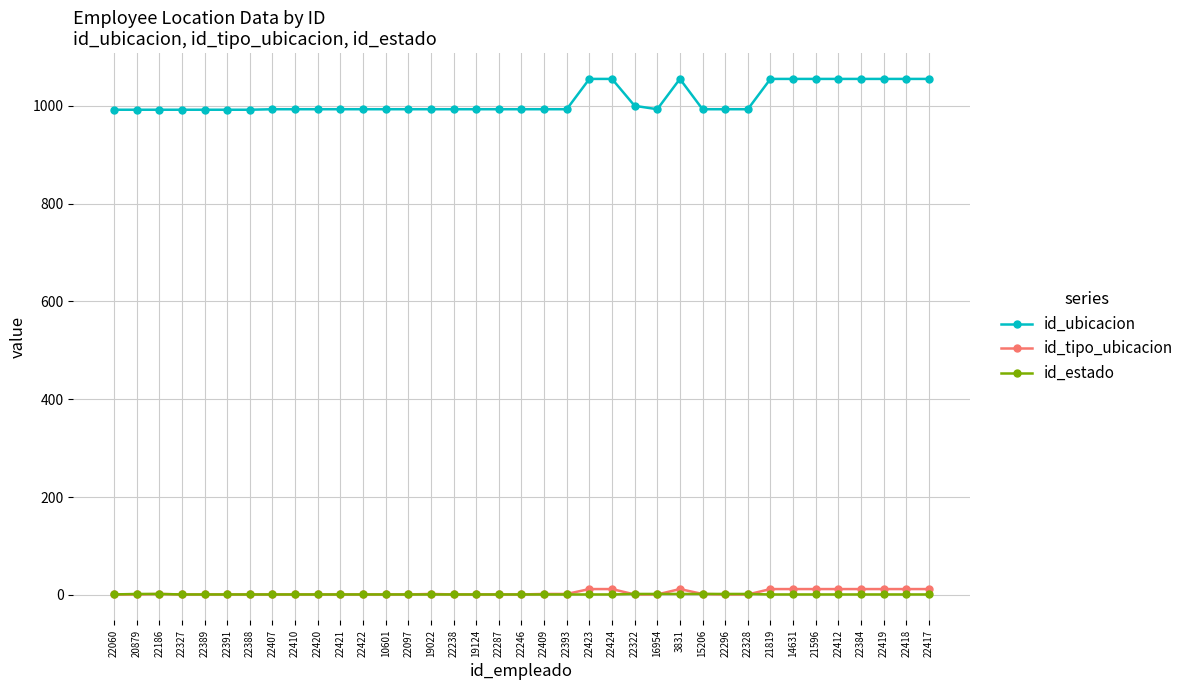

Rank the series by their maximum value, from lowest to highest.

id_estado, id_tipo_ubicacion, id_ubicacion